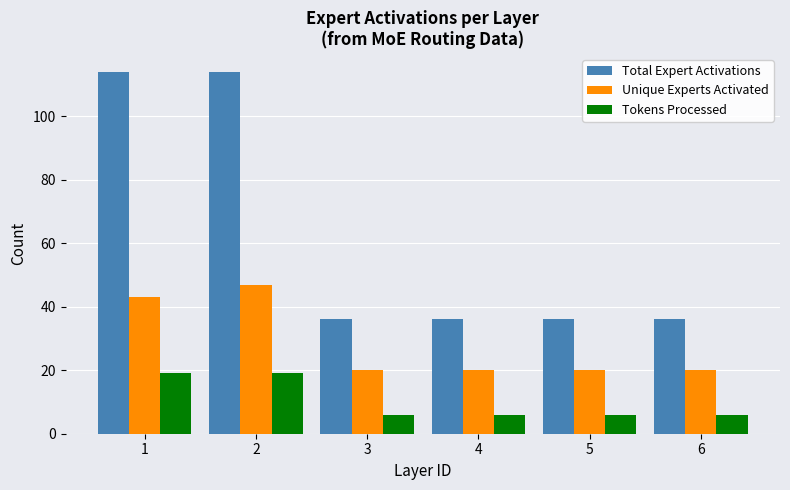

At how many categories does at least one series exceed 40?

2